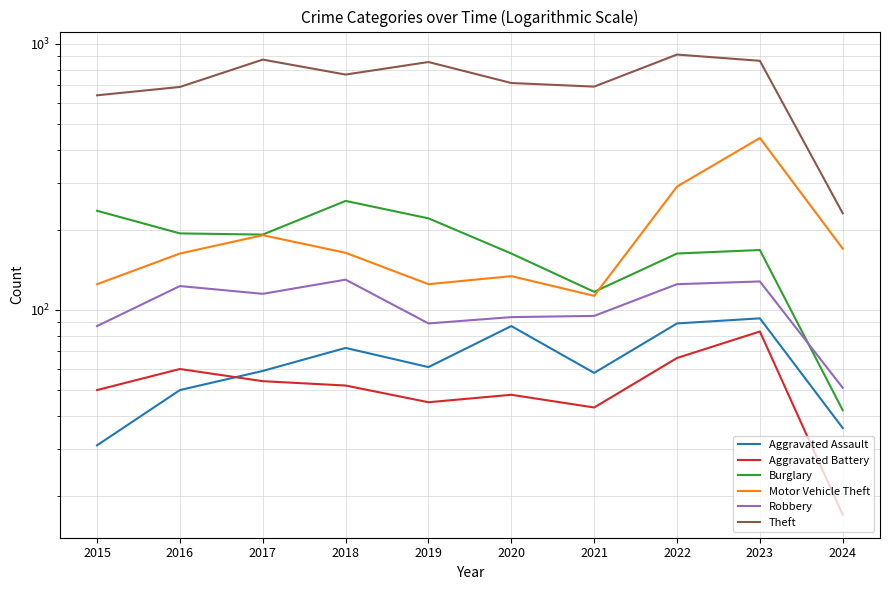

Reading left to right, transcribe all the data shown in this chart.

Aggravated Assault: 31	50	59	72	61	87	58	89	93	36
Aggravated Battery: 50	60	54	52	45	48	43	66	83	17
Burglary: 236	194	192	257	221	163	117	163	168	42
Motor Vehicle Theft: 125	163	191	164	125	134	113	291	443	170
Robbery: 87	123	115	130	89	94	95	125	128	51
Theft: 641	689	873	767	855	713	691	912	864	231